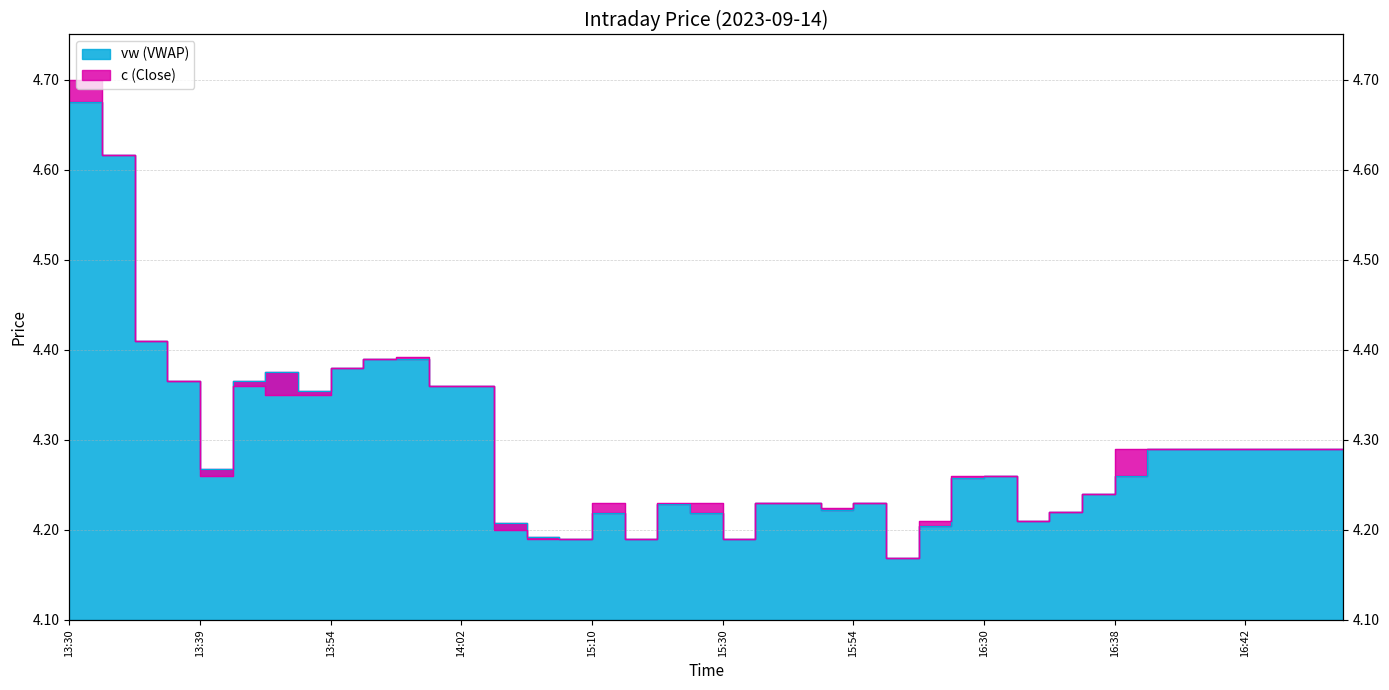

In vw, how many points are lower than both neighbors (excluding endpoints)?

9